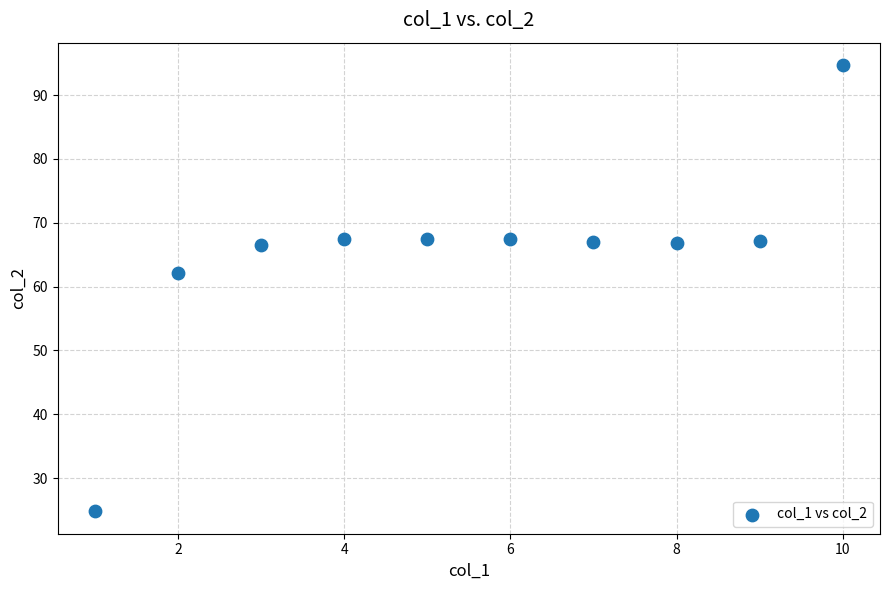

What Y value in the scatter plot is closest to 59?

62.1